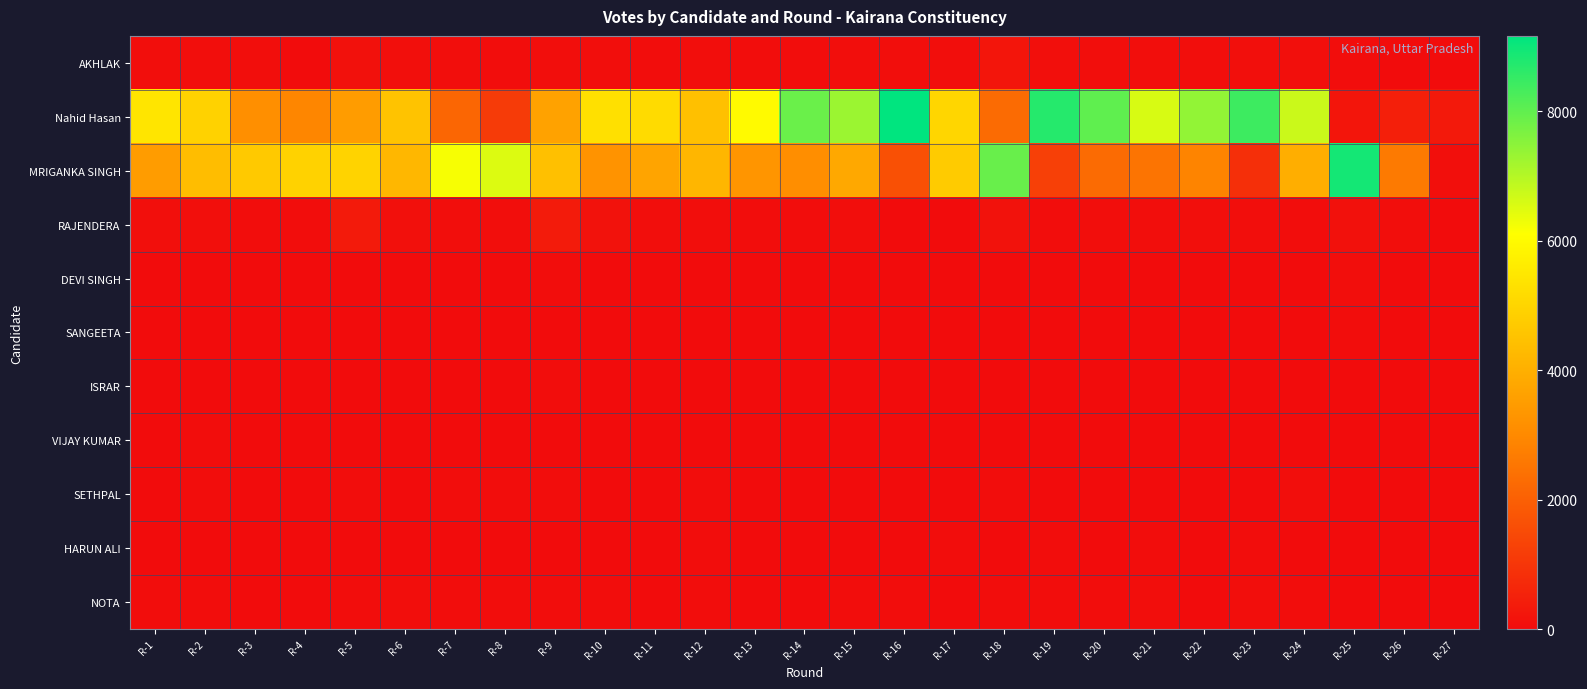

Between R-1 and R-22, which series saw the biggest shift?

Nahid Hasan